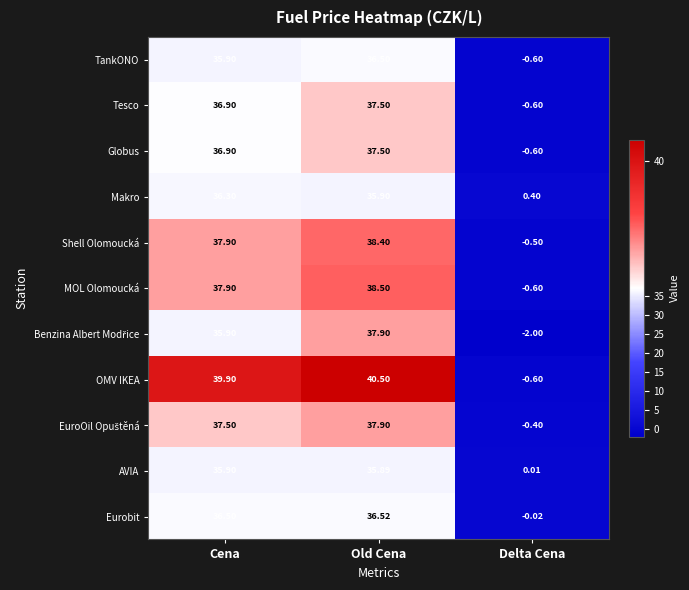

Rank the categories by Eurobit value from highest to lowest.

Old Cena, Cena, Delta Cena